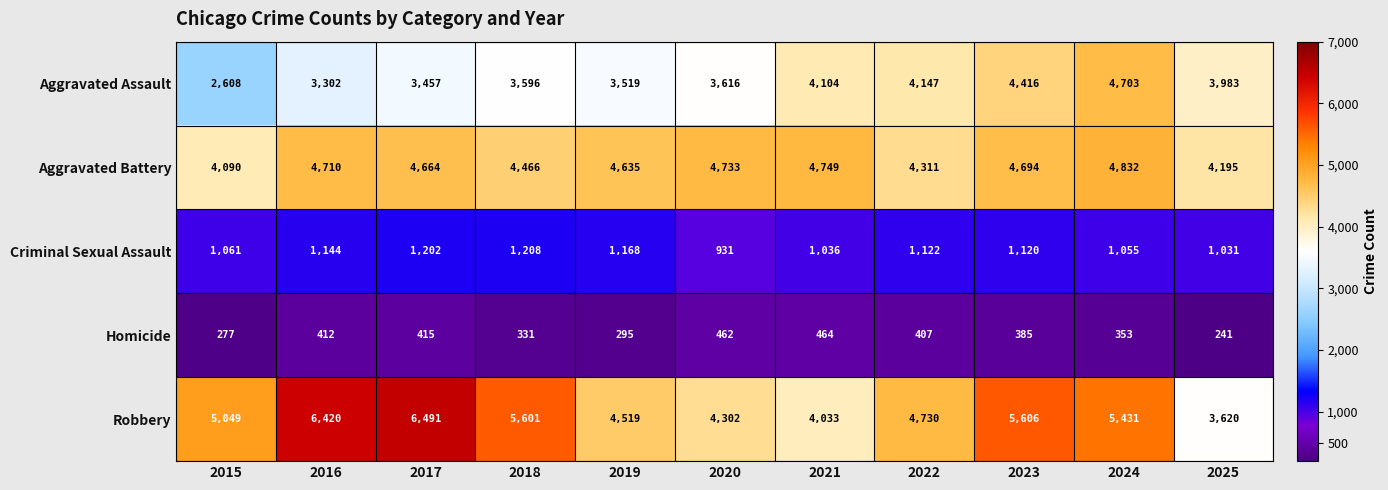

Which category has the highest value in the Criminal Sexual Assault series?

2018